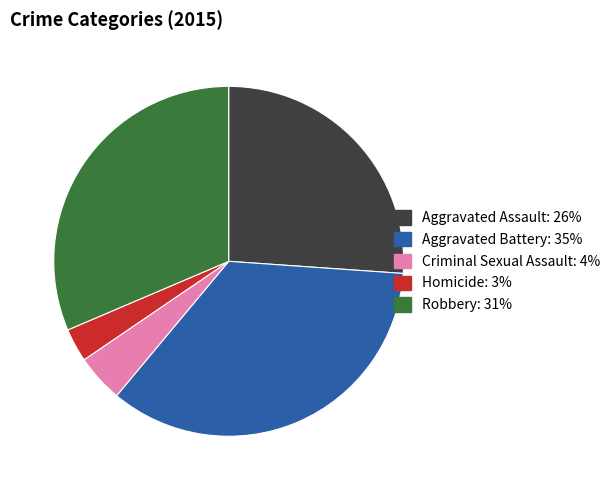

How many segments does this pie chart have?

5